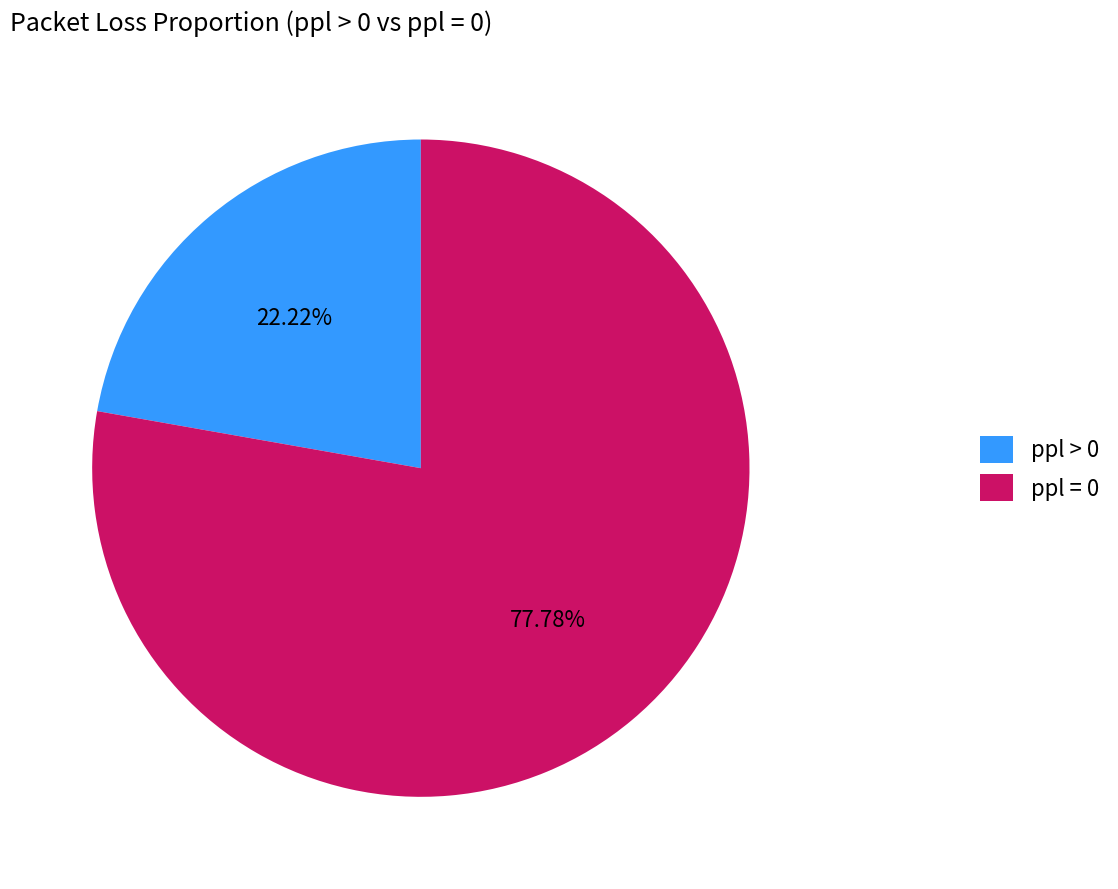

To the nearest percent, what is the combined percentage of ppl > 0 and ppl = 0?

100%